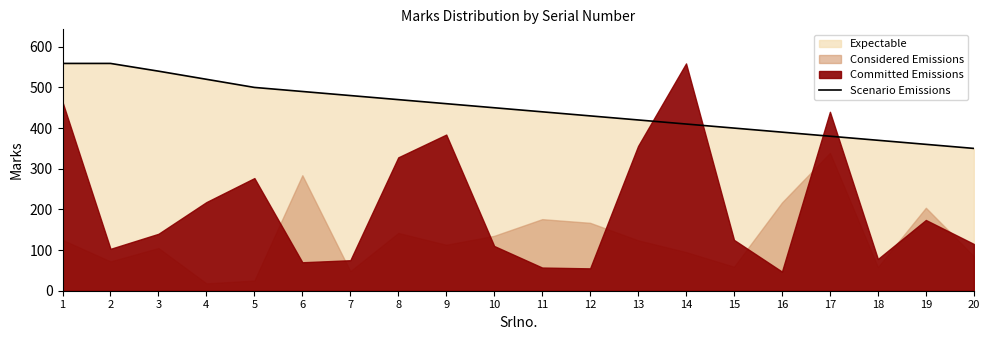

Is it true that the value at 9 is 160?

False